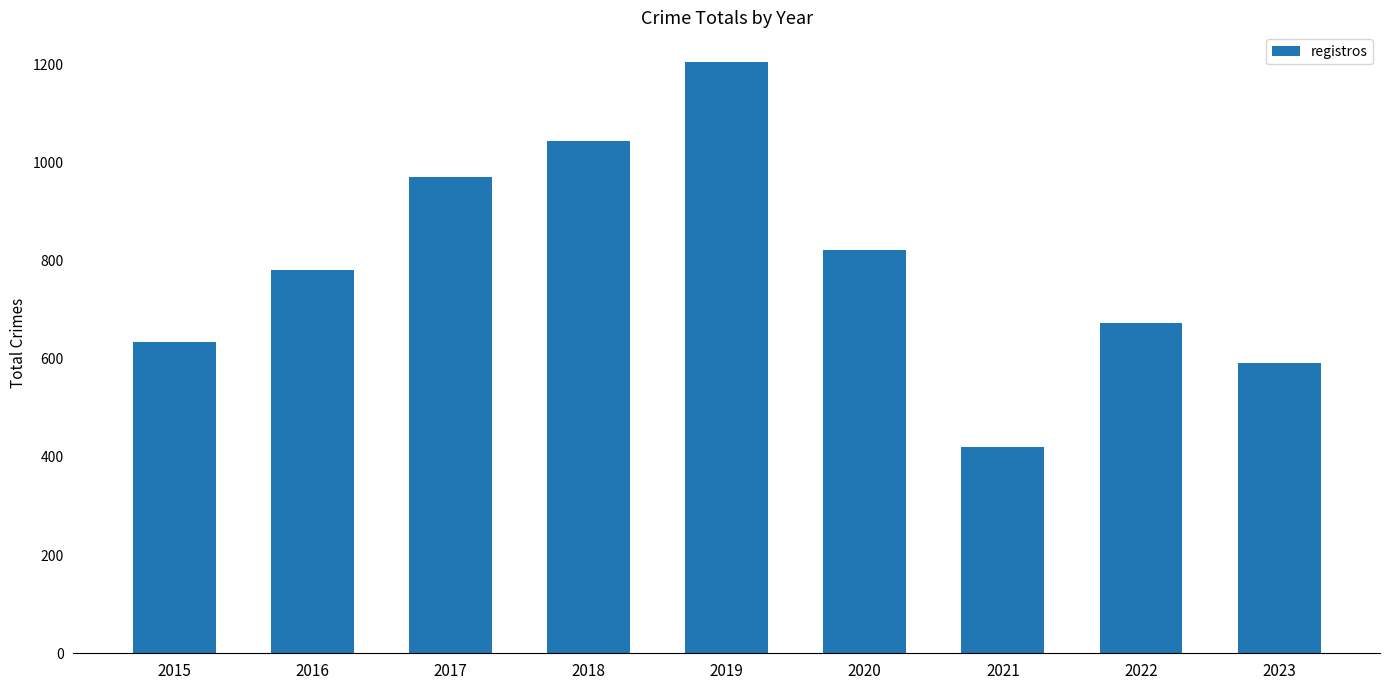

Reading left to right, what are all the values shown in this chart?

634	780	971	1043	1205	821	421	674	592